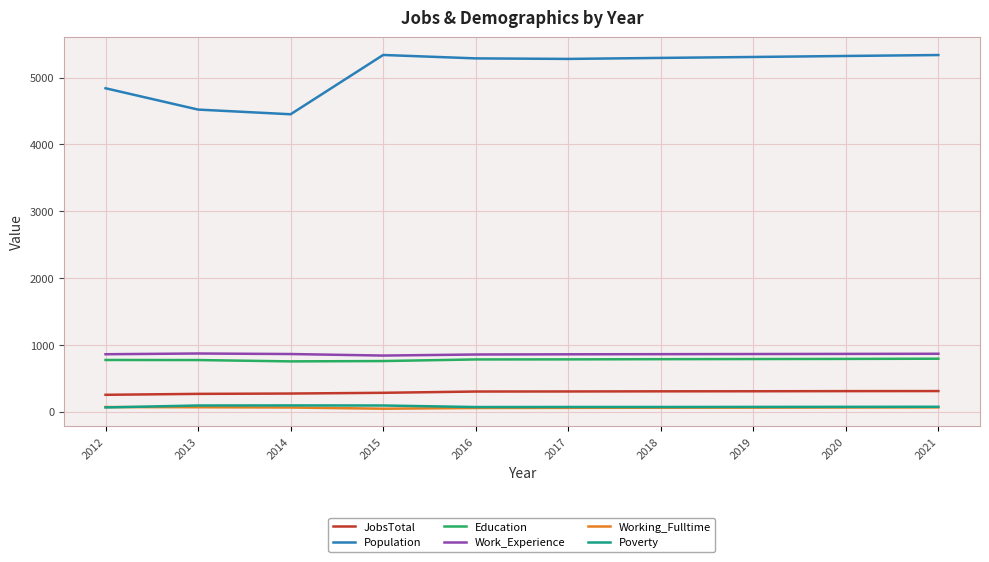

True or false: Population has a value of 5324 at 2020.

True